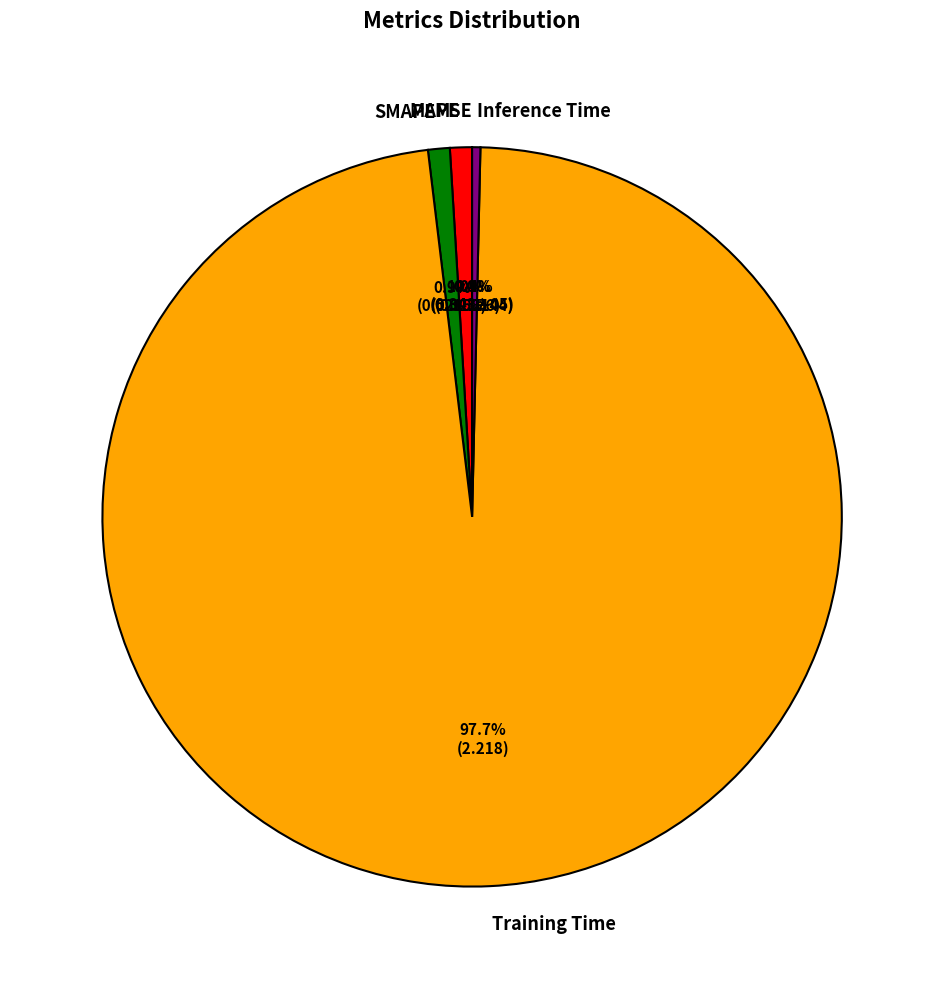

What is the total percentage of MAPE and Training Time?

98.7%